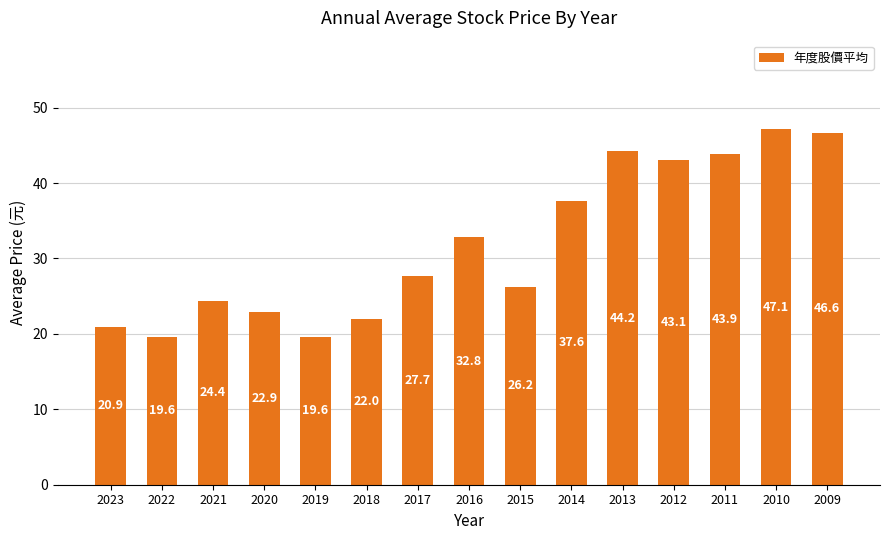

Where does the data first go above 27?

2017